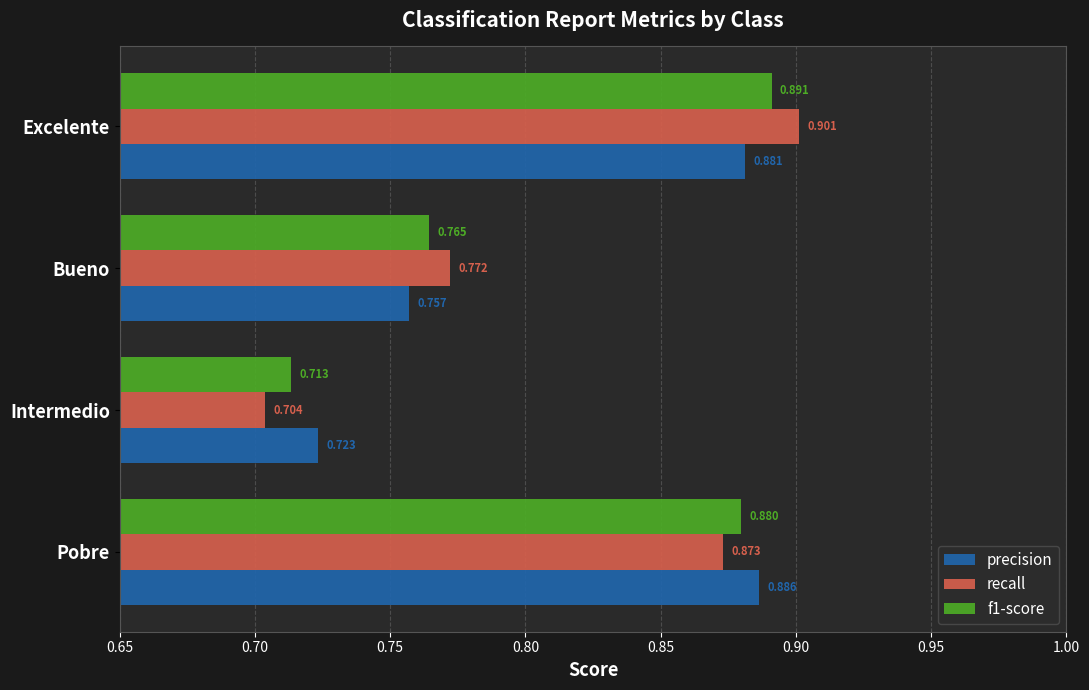

What is the difference between the maximum and minimum values in the precision series?

0.2